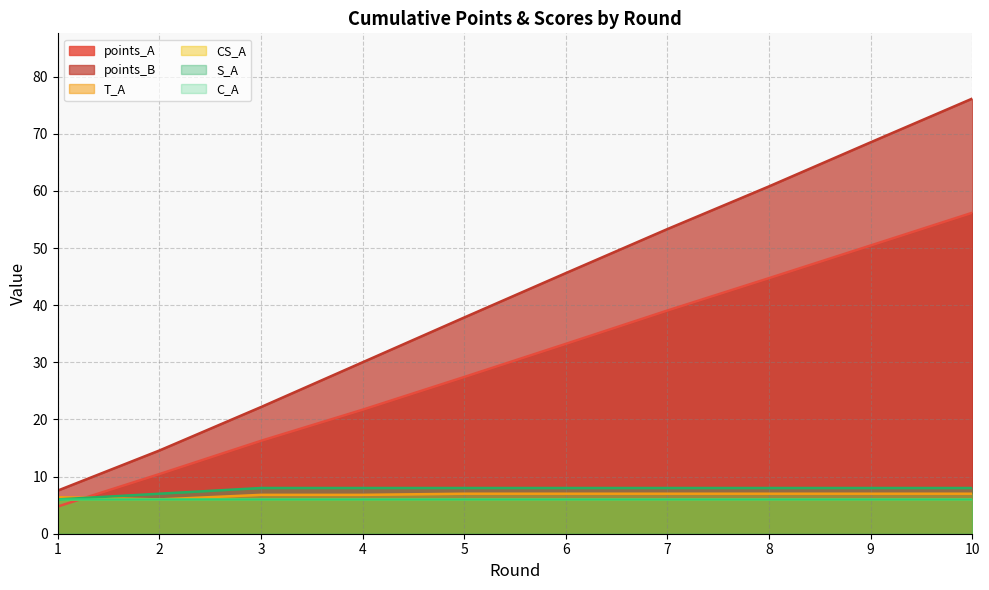

What is the sum of all points_A values?

304.2